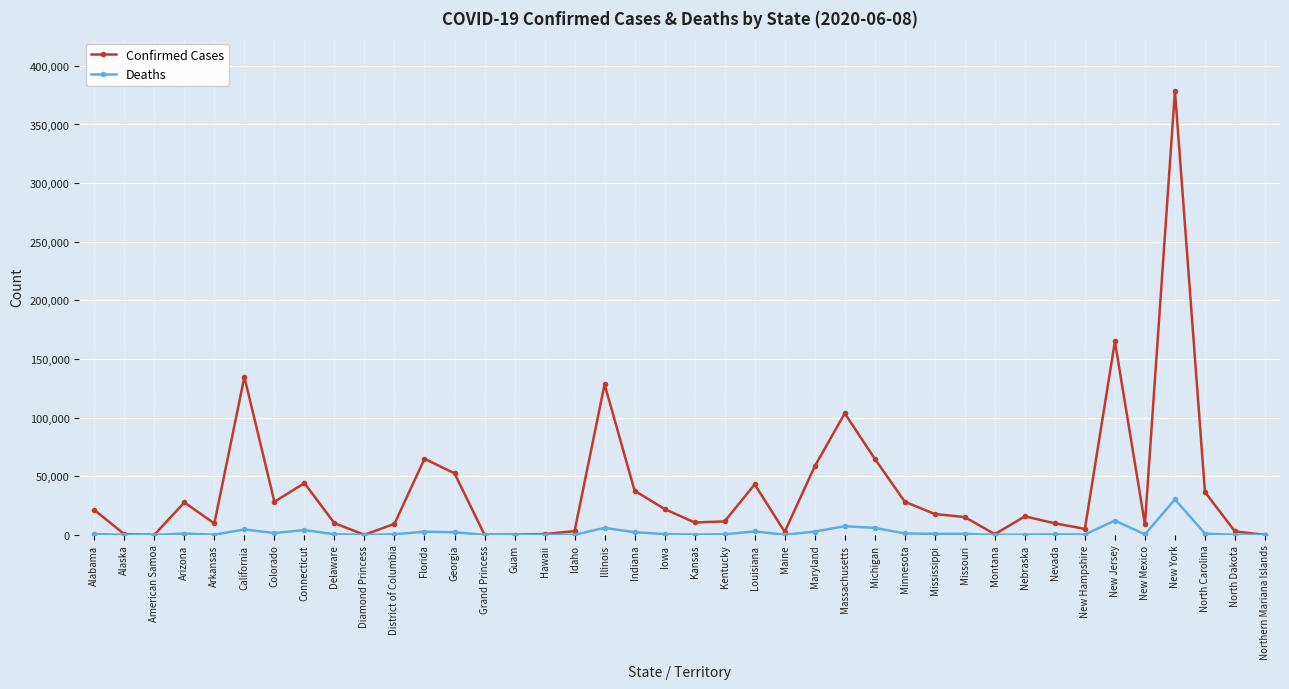

What is the highest value of the Confirmed Cases series?

378799